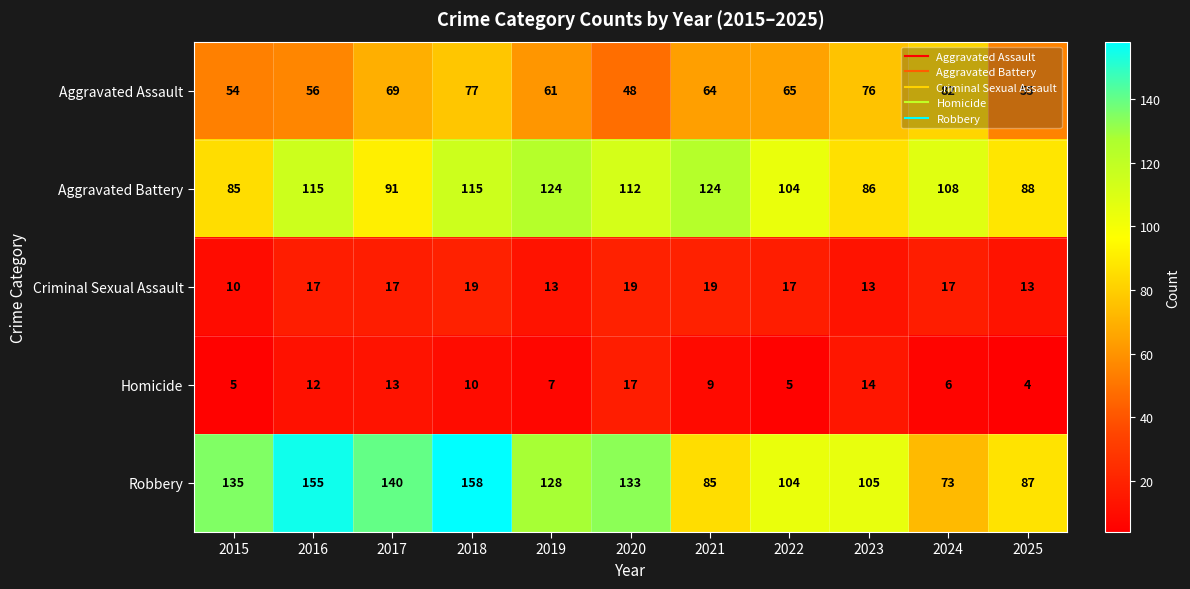

What is the spread (max minus min) of values at 2016?

143